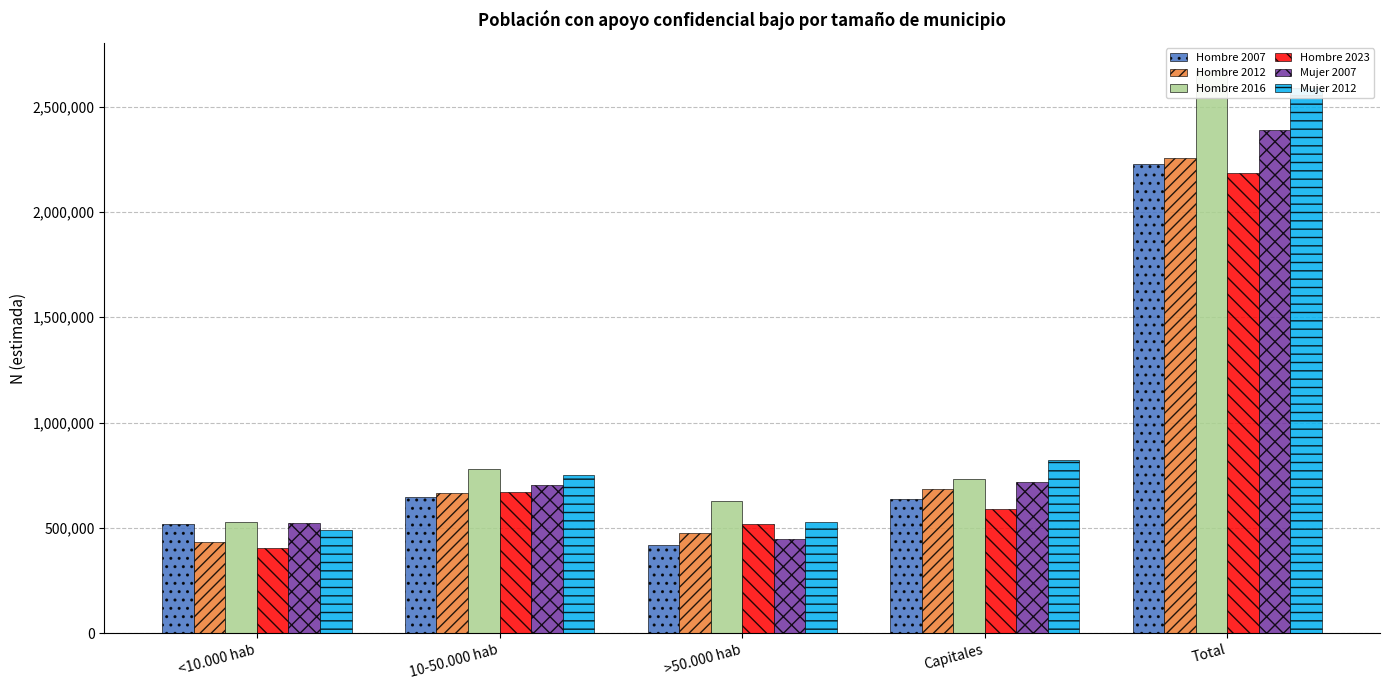

What is the highest value of the Hombre 2023 series?

2183645